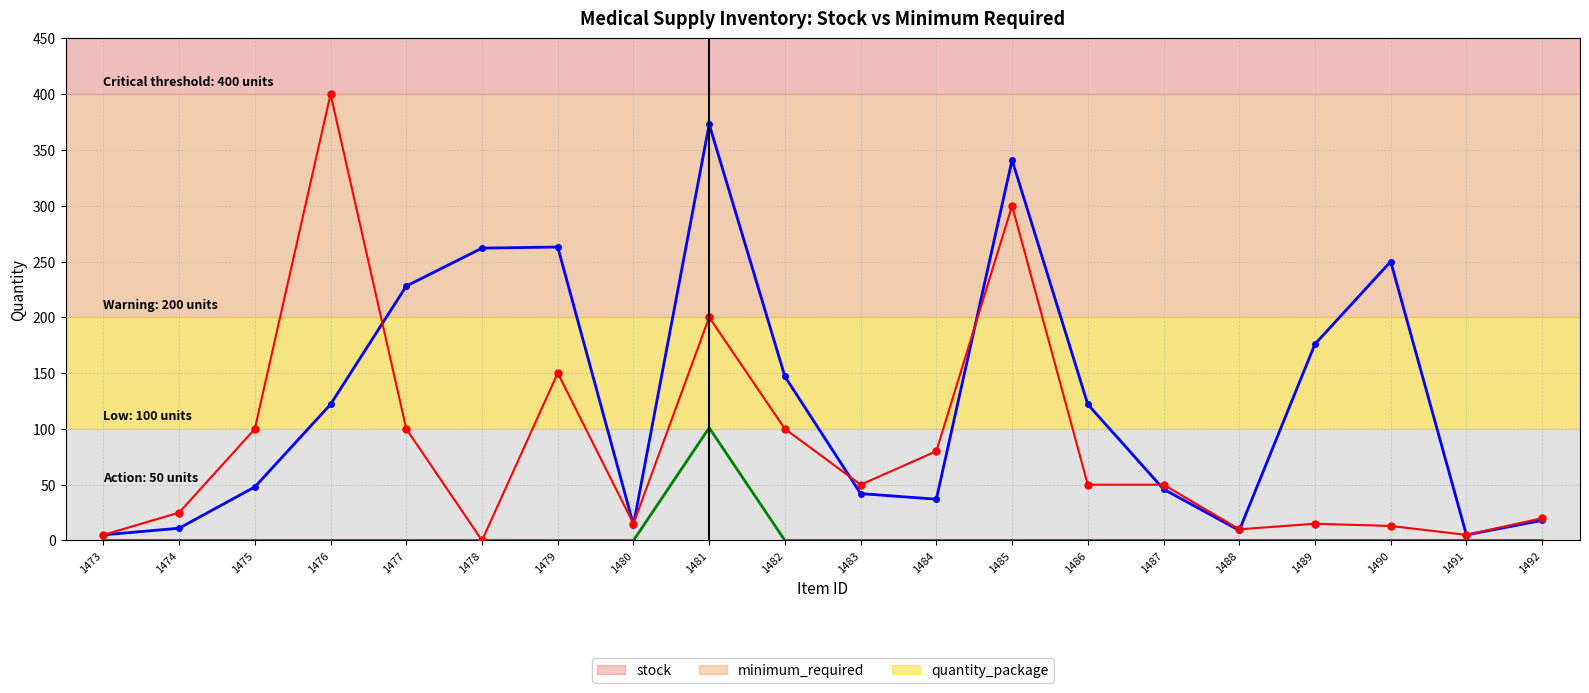

At which label is stock closest to 189?

1489